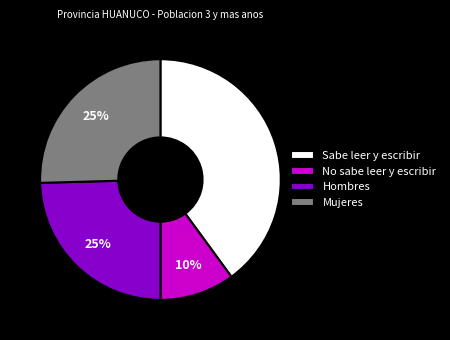

To the nearest percent, what portion does Sabe leer y escribir represent?

40%